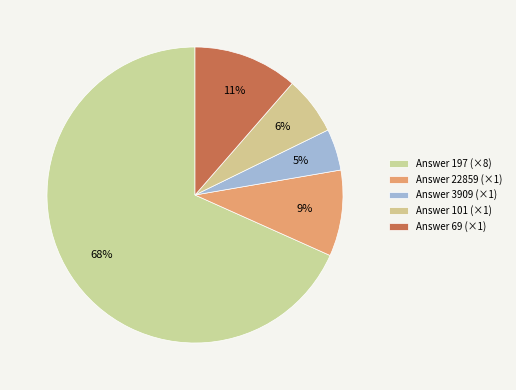

How many segments does this pie chart have?

5